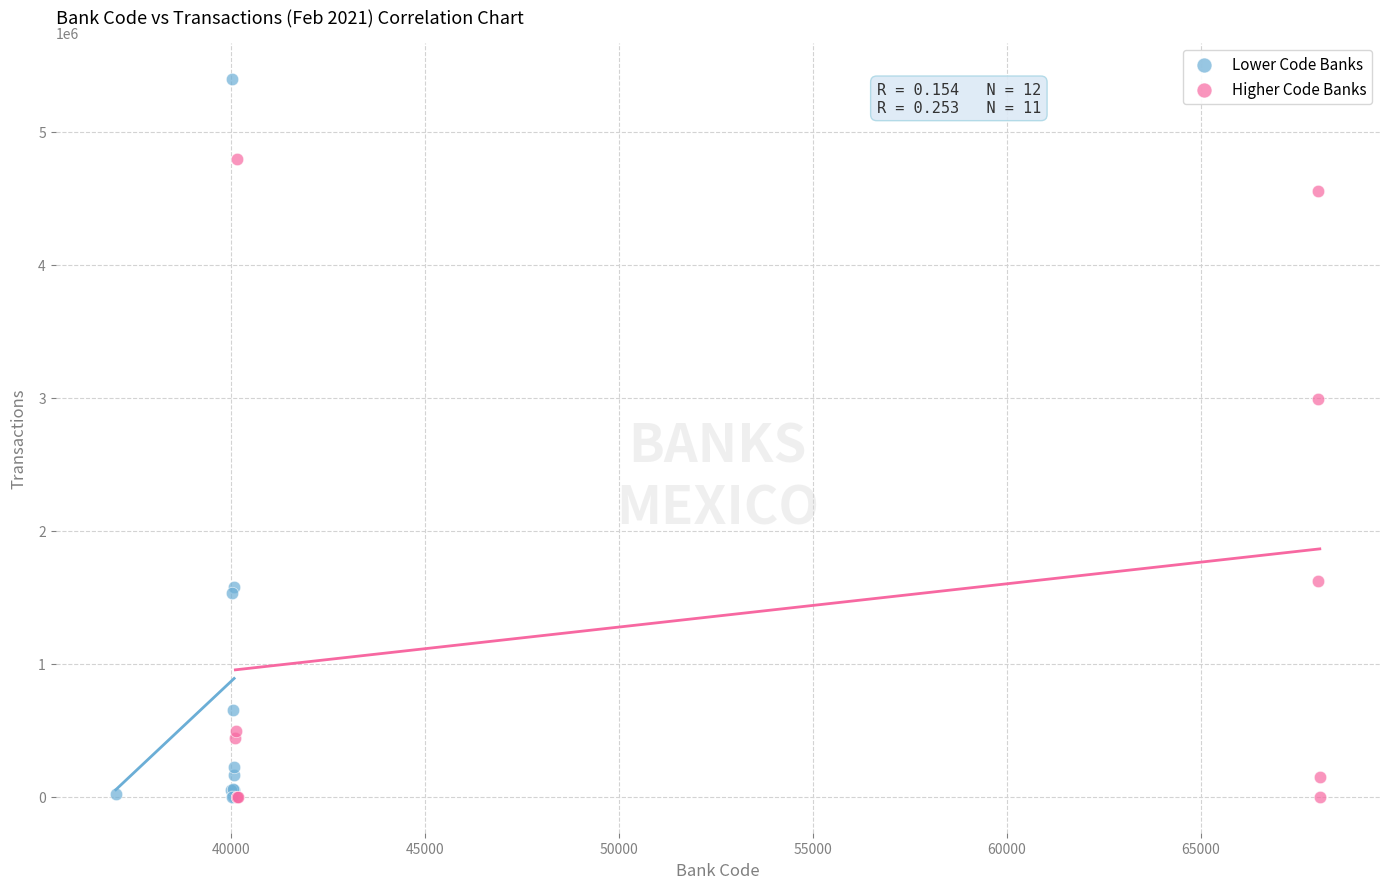

Which series contains the highest Y value?

Lower Code Banks